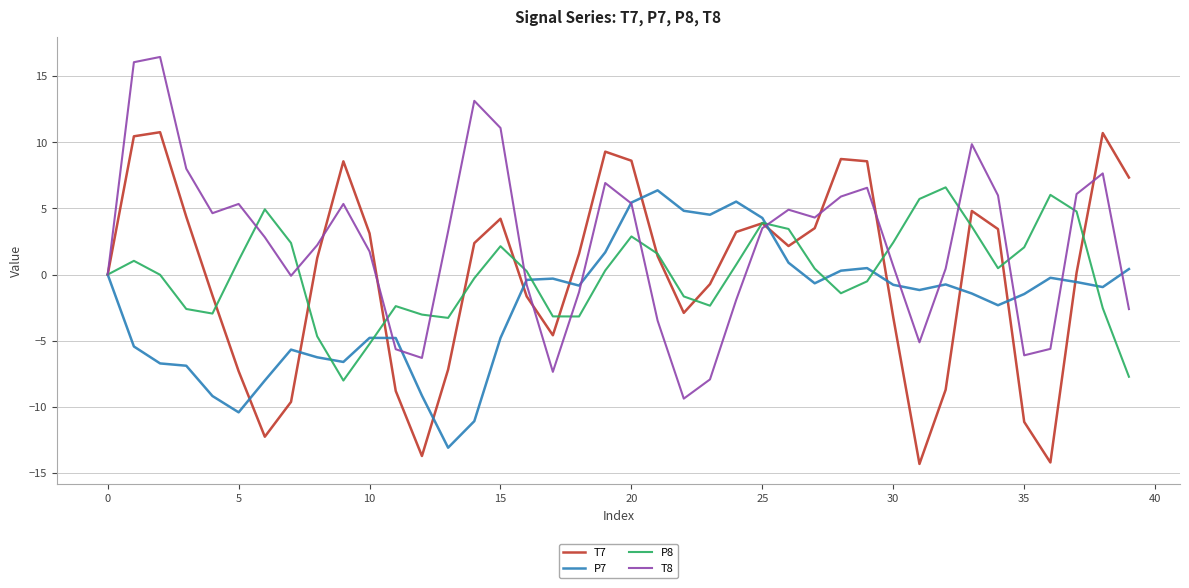

What is the maximum value for T7?

10.8